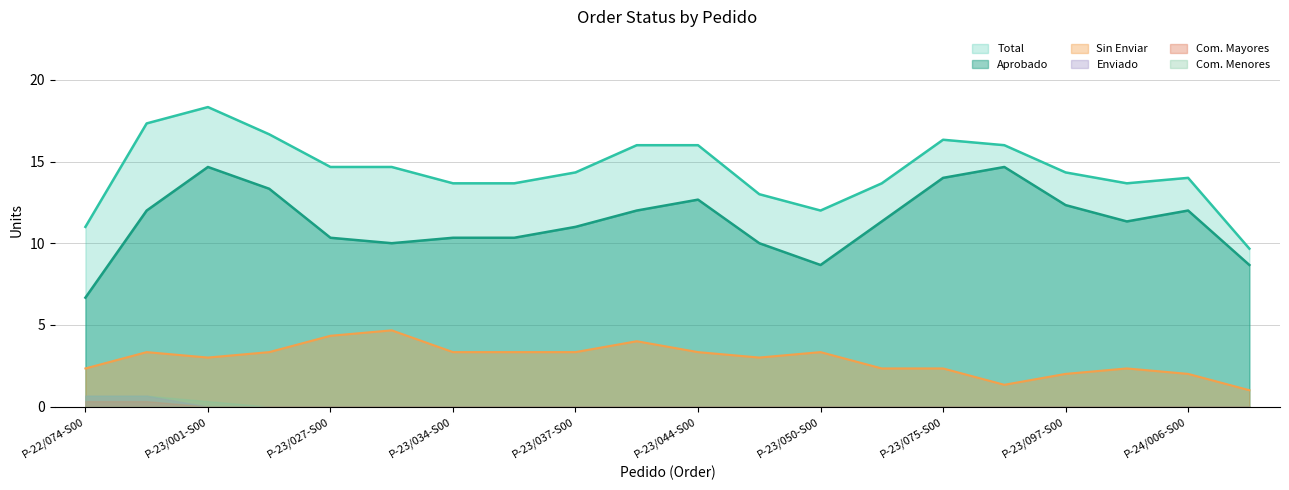

Does the chart display data point markers on the line(s)?

No